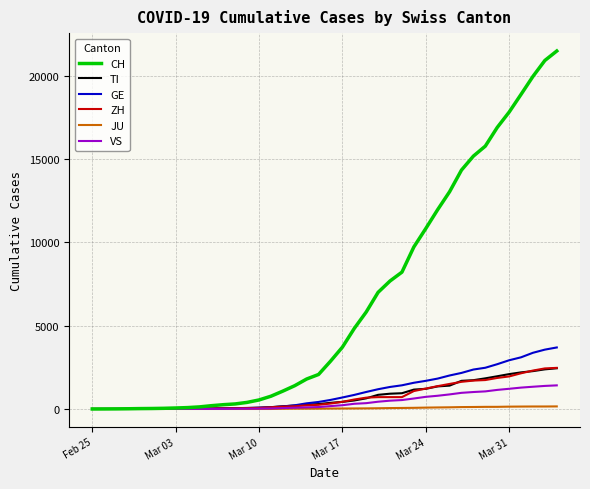

What is the maximum value shown in the chart?

21473